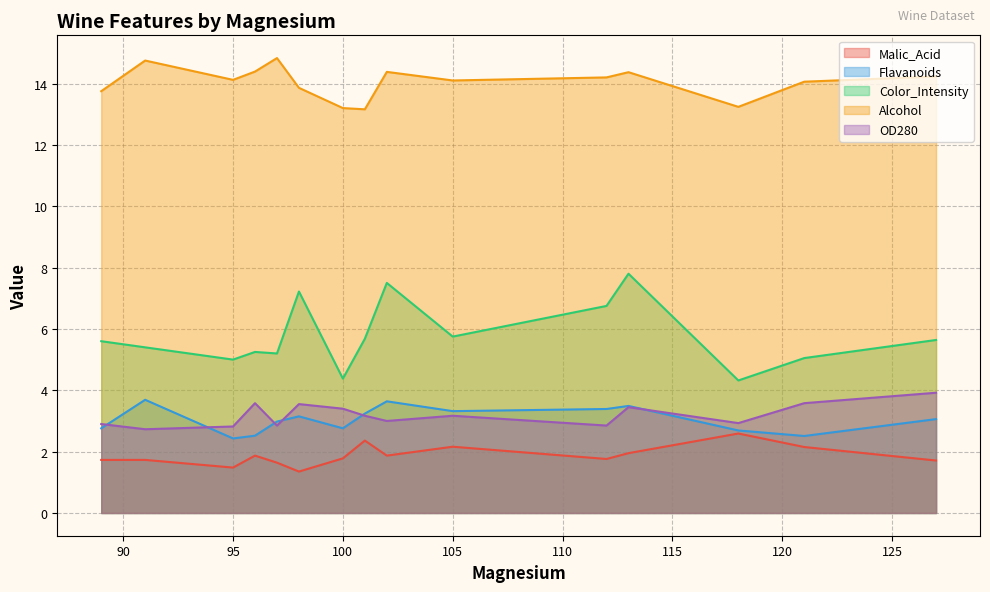

Which series has the largest total across all categories?

Alcohol